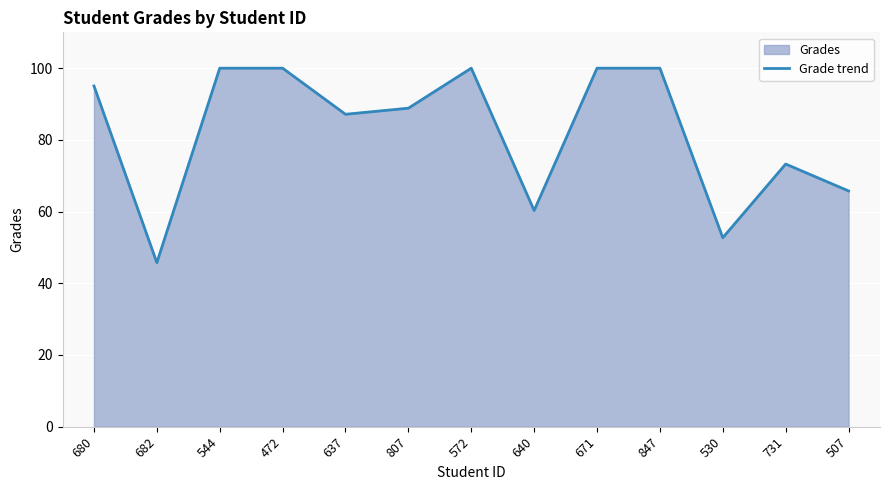

What is the ratio of the value at 637 to the value at 682?

1.9